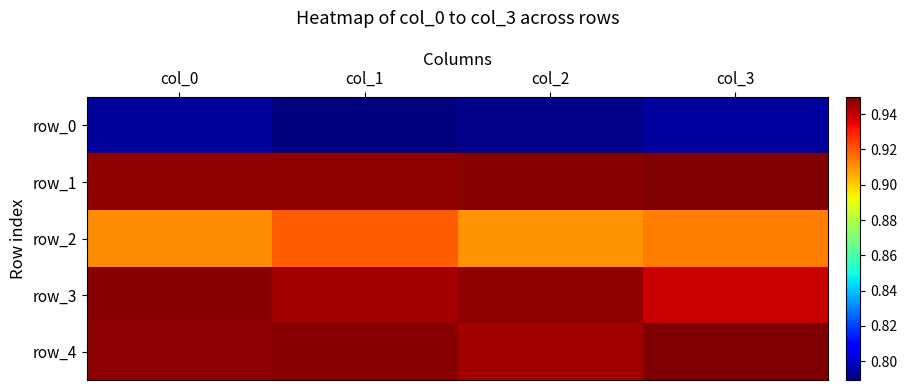

Reading left to right, what are all the values shown in this chart?

row_0: col_0=0.8	col_1=0.8	col_2=0.8	col_3=0.8
row_1: col_0=0.9	col_1=0.9	col_2=0.9	col_3=0.9
row_2: col_0=0.9	col_1=0.9	col_2=0.9	col_3=0.9
row_3: col_0=0.9	col_1=0.9	col_2=0.9	col_3=0.9
row_4: col_0=0.9	col_1=0.9	col_2=0.9	col_3=0.9